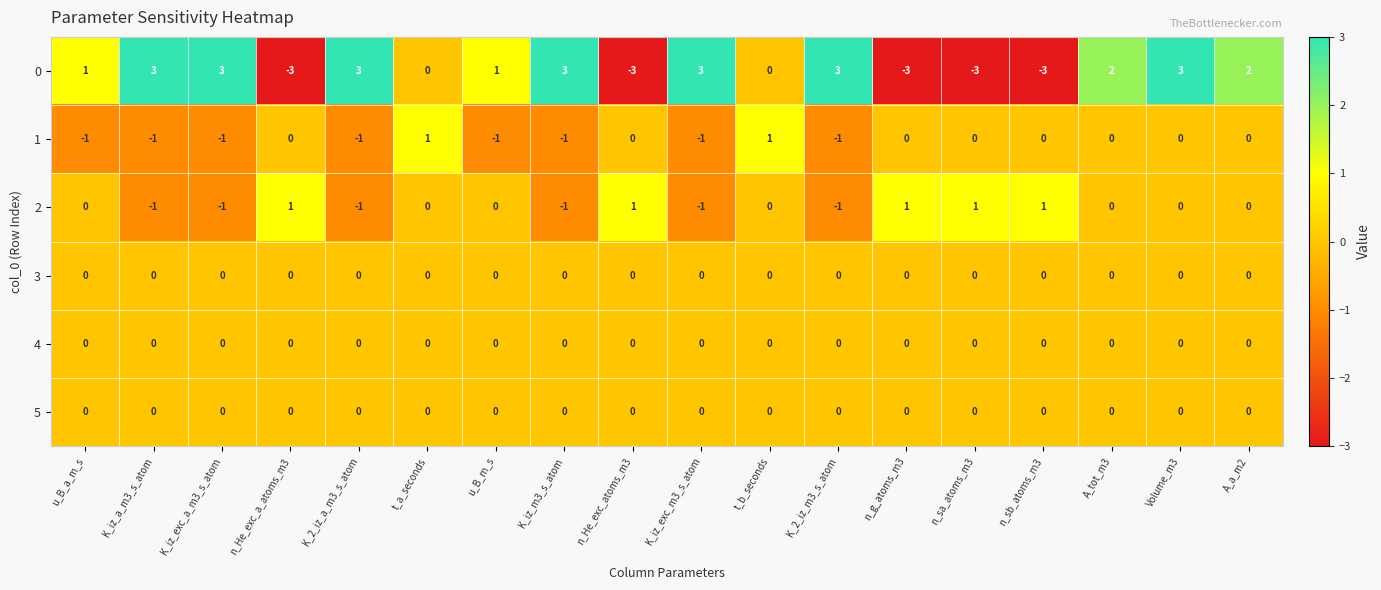

What is the difference between the highest and lowest values at K_iz_exc_a_m3_s_atom?

4